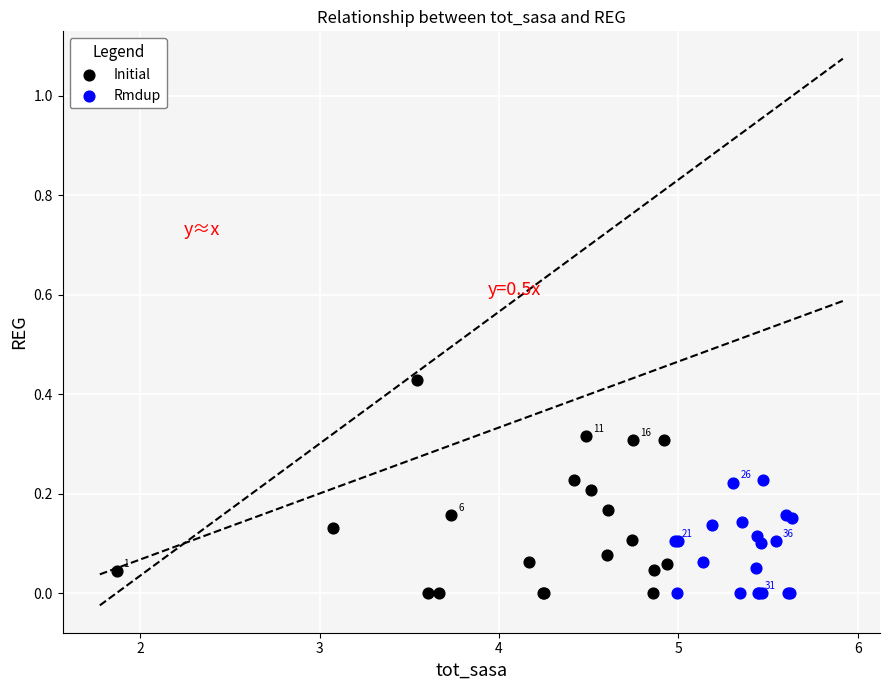

Which series has the largest Y range (max minus min)?

Initial